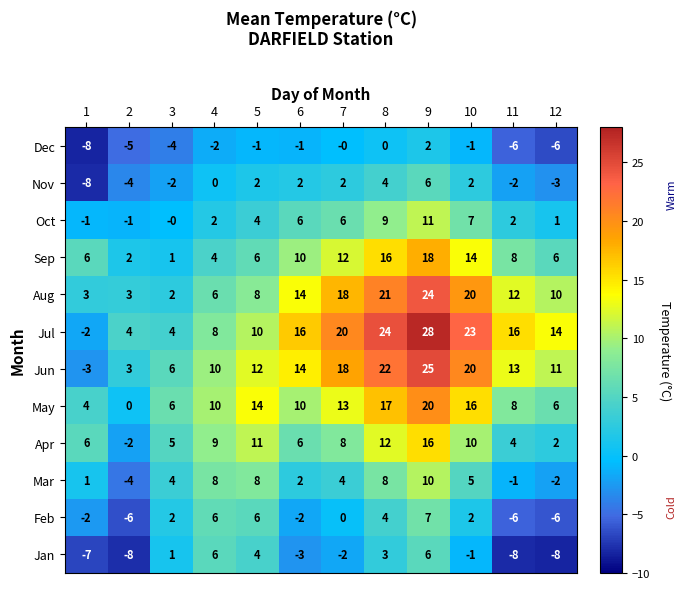

Which category has the highest value in the Oct series?

9